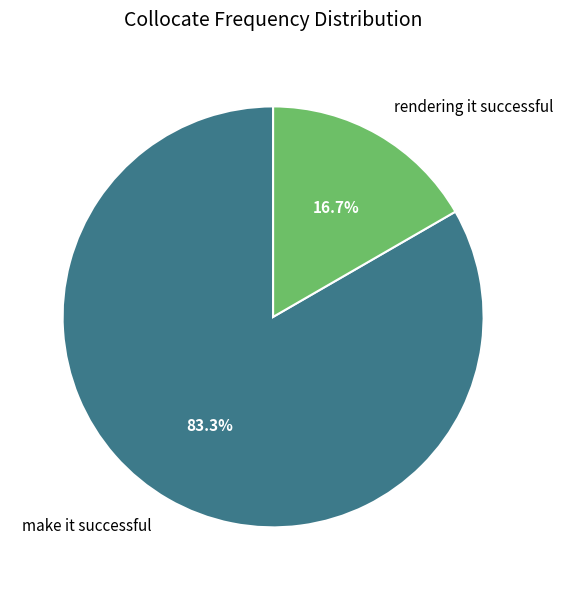

Rank the categories by value from lowest to highest.

rendering it successful, make it successful